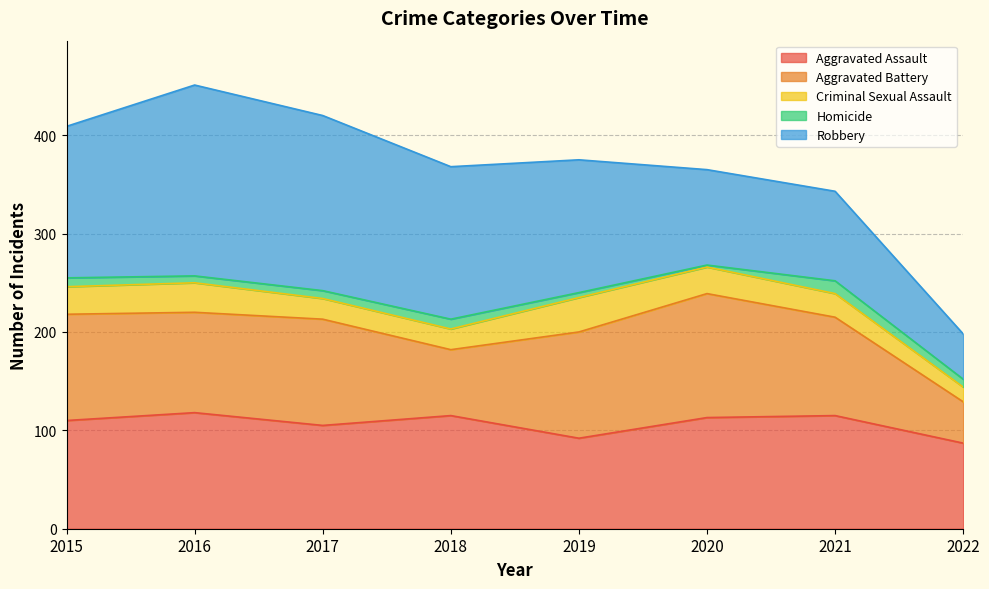

Which label corresponds to the largest value in the chart?

2016